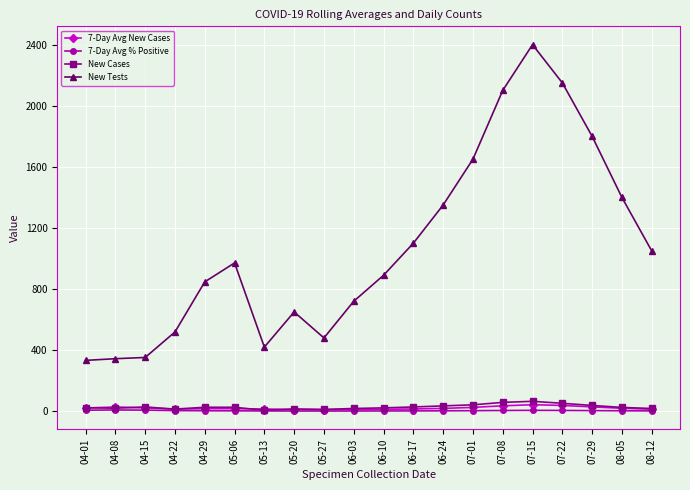

The value of 7-Day Avg % Positive at 04-01 is 6.7. True or false?

True